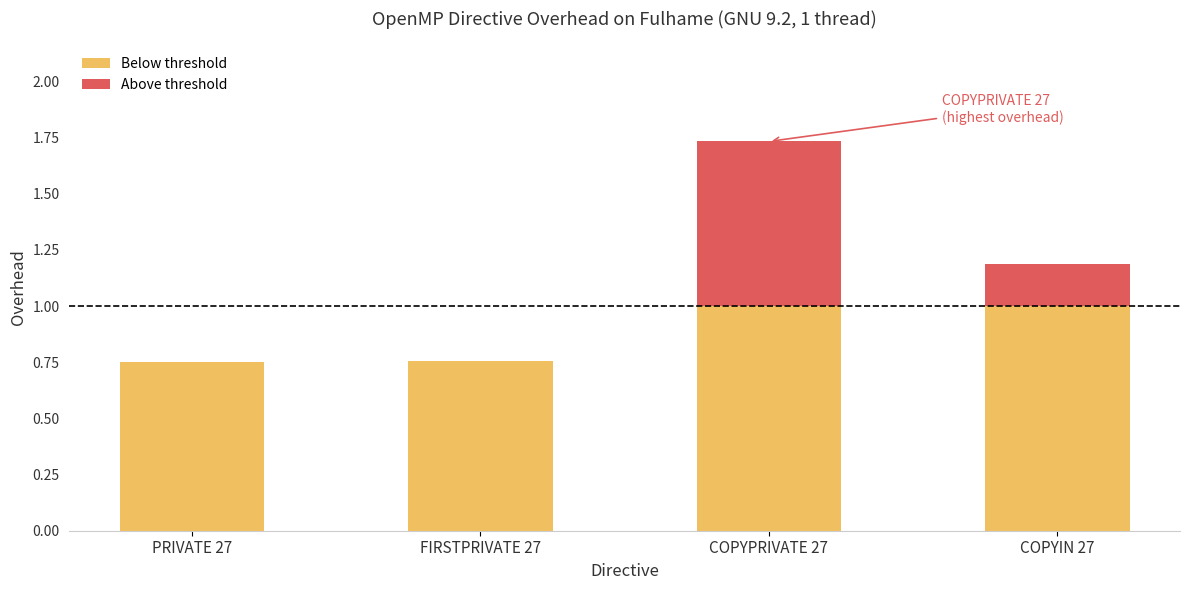

What is the total value across all series at COPYPRIVATE 27?

1.7